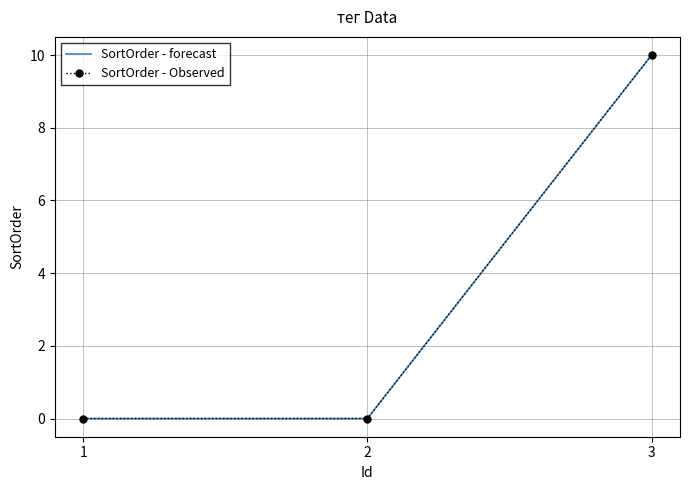

How many distinct data groups are displayed?

2